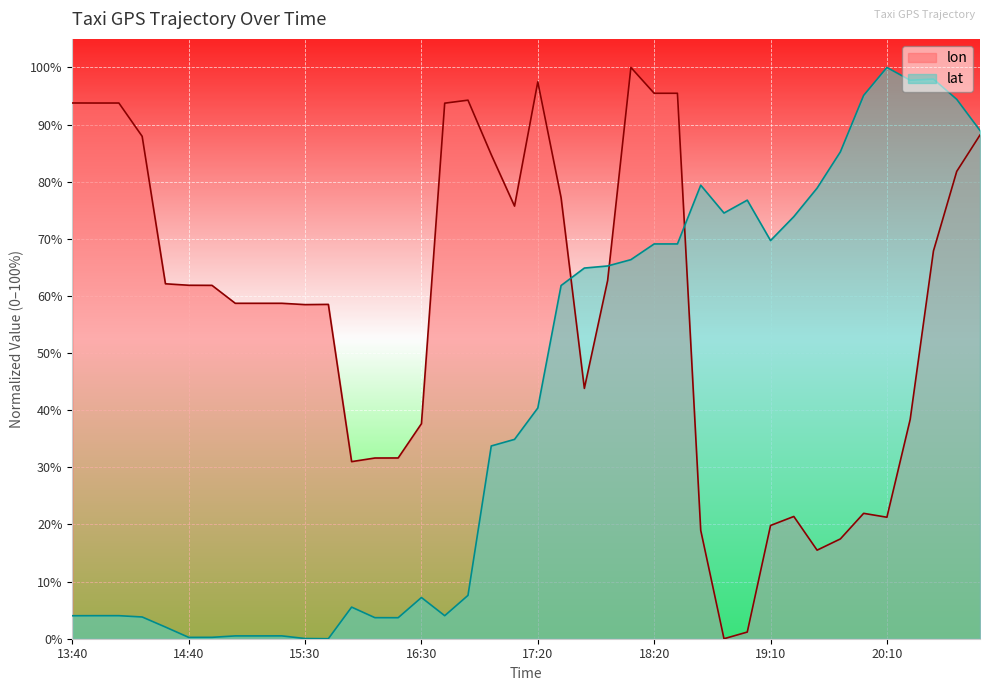

How many series are shown in this chart?

2